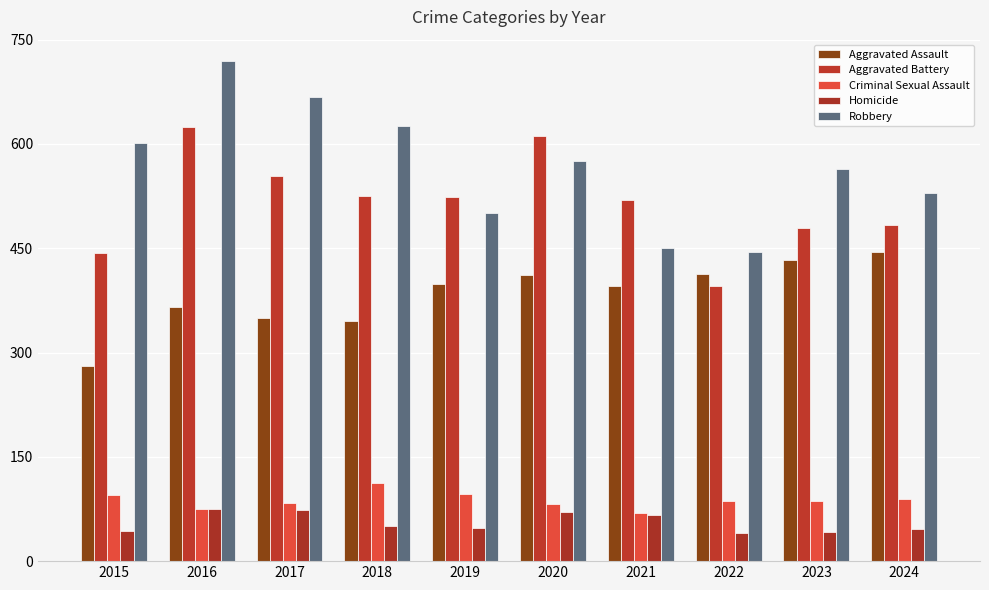

What is the difference between the second highest and second lowest values in the Aggravated Assault series?

88